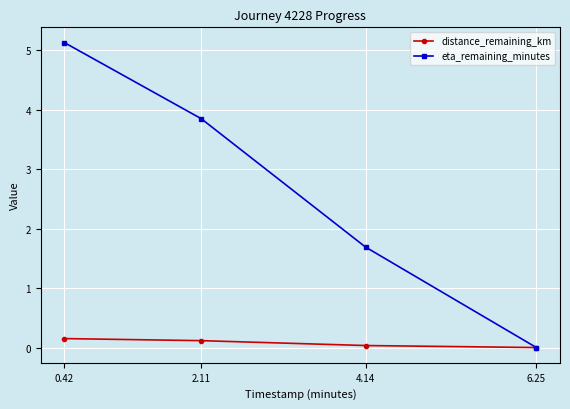

What is the maximum value shown in the chart?

5.1